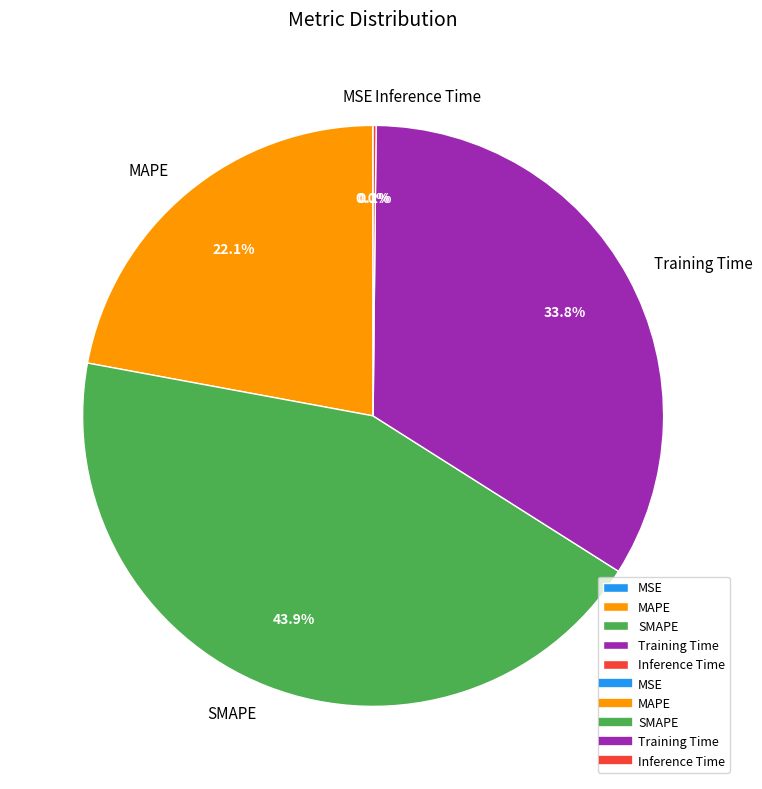

Does any single category account for the majority?

No